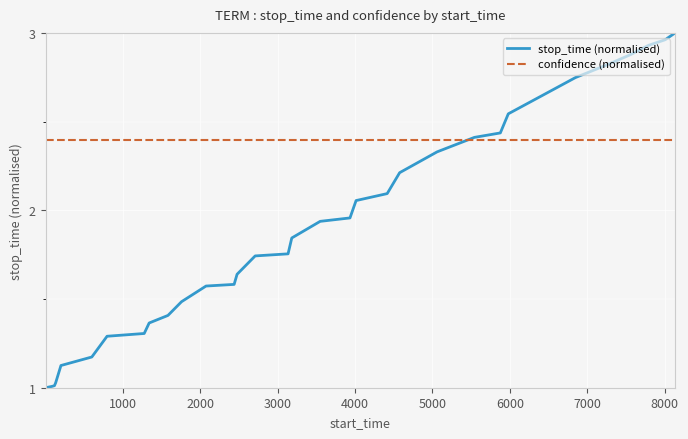

Rank the series by their maximum value, from lowest to highest.

confidence (normalised), stop_time (normalised)